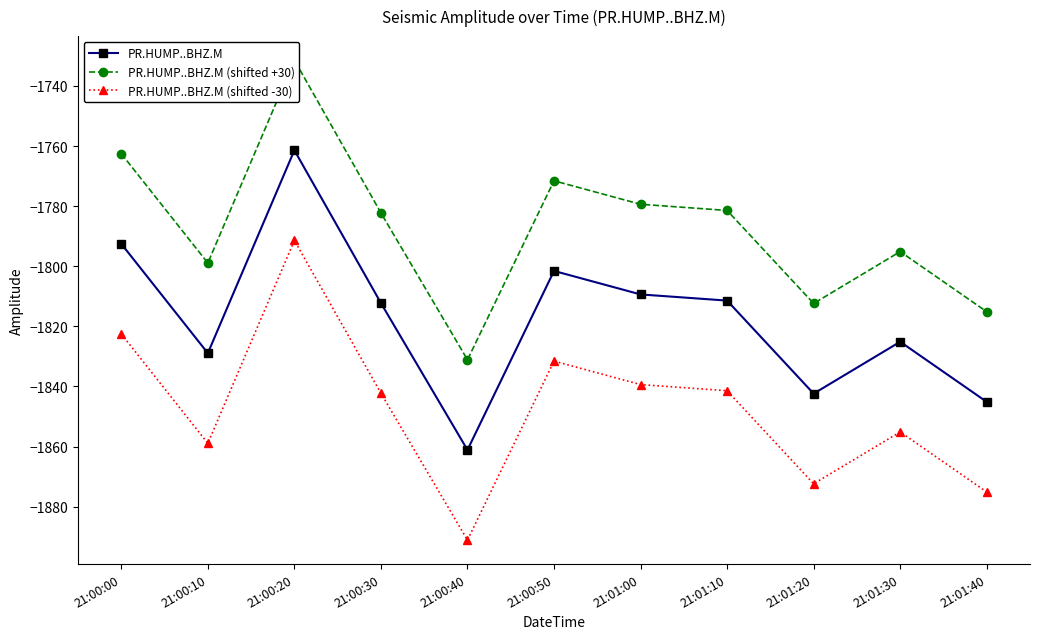

How many data points in PR.HUMP..BHZ.M are less than -1812?

6